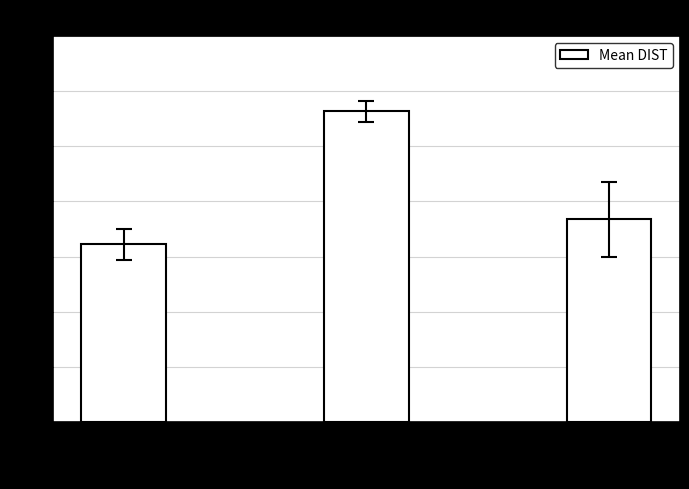

Which has a higher value, HY or HB?

HY